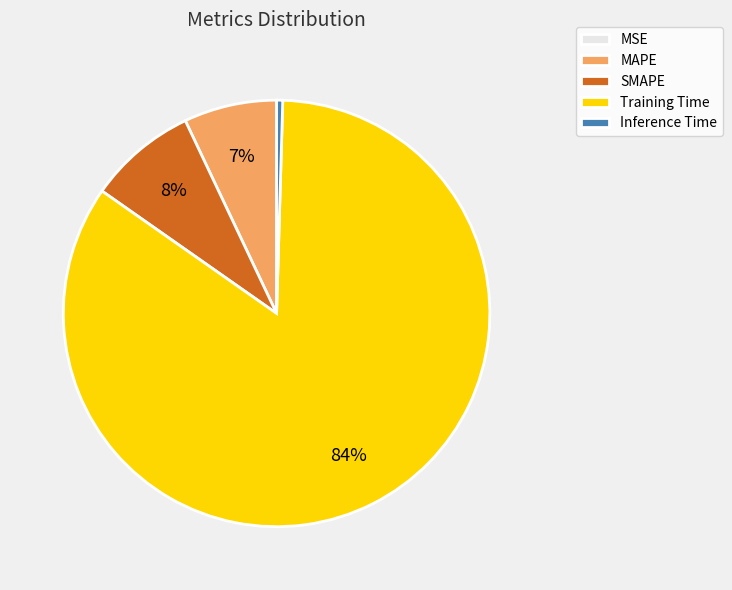

To the nearest percent, what portion does SMAPE represent?

8%